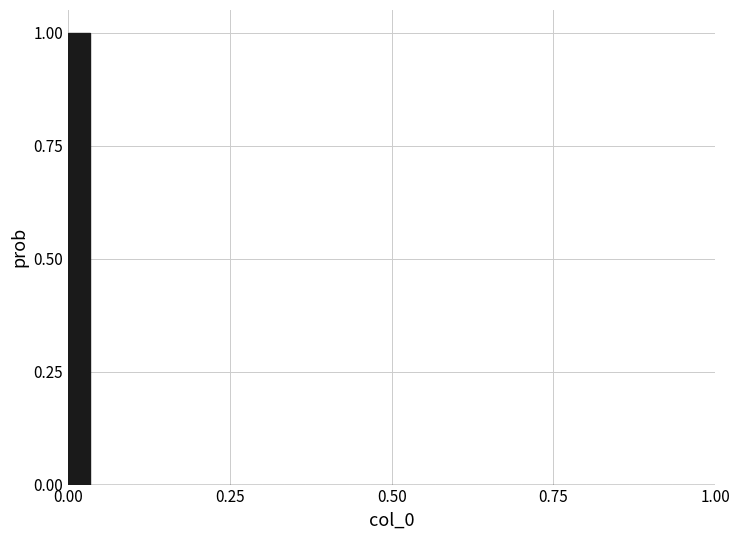

Around what value on the x-axis is the tallest bar? Give the approximate position of its centre, as read against the axis.

0.00